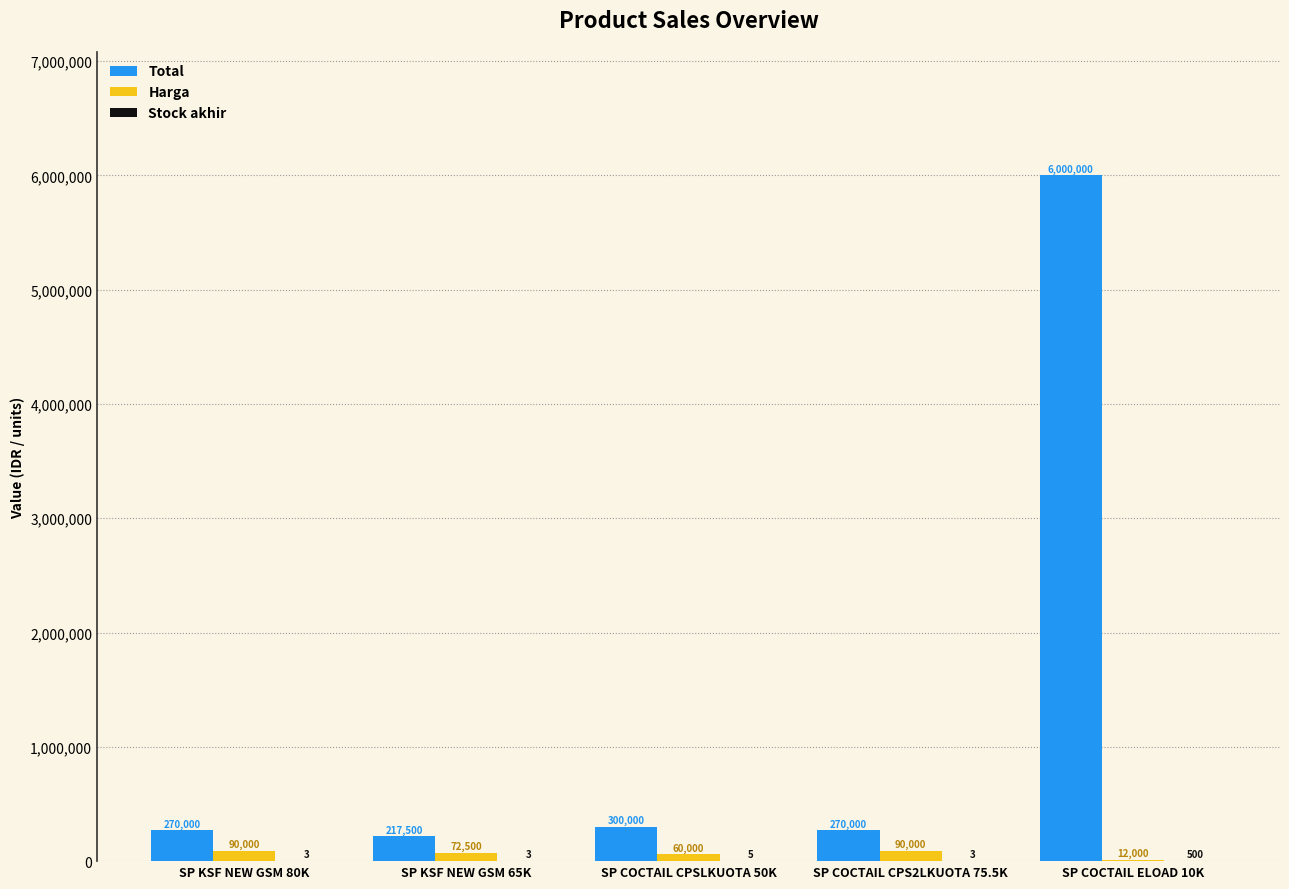

The Harga series shows 90000 at SP COCTAIL CPS2LKUOTA 75.5K. True or false?

True